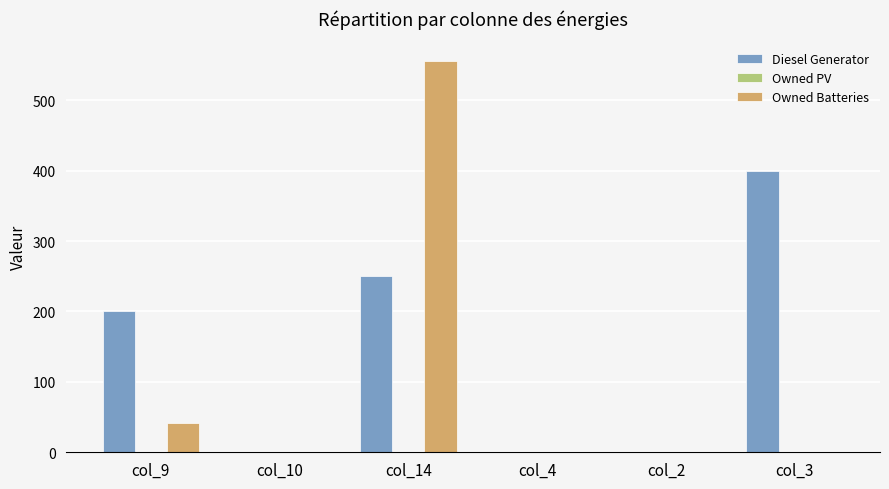

Between col_9 and col_2, which series saw the biggest shift?

Diesel Generator